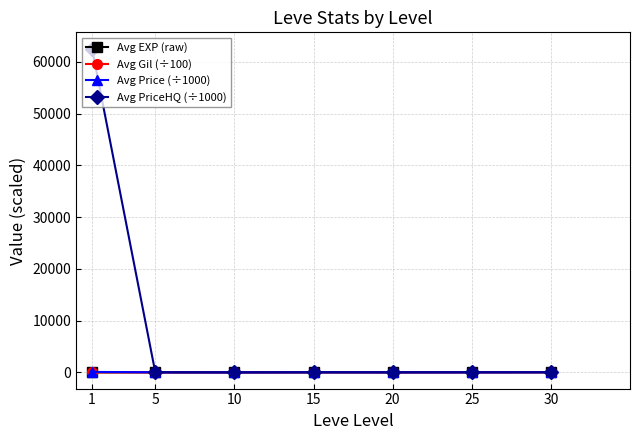

Which series ends up on top after the final intersection of Avg Price (÷1000) and Avg EXP (raw)?

Avg EXP (raw)